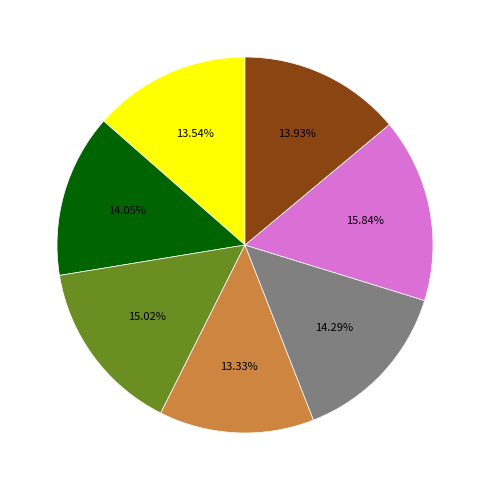

Is there a majority slice in this chart?

No